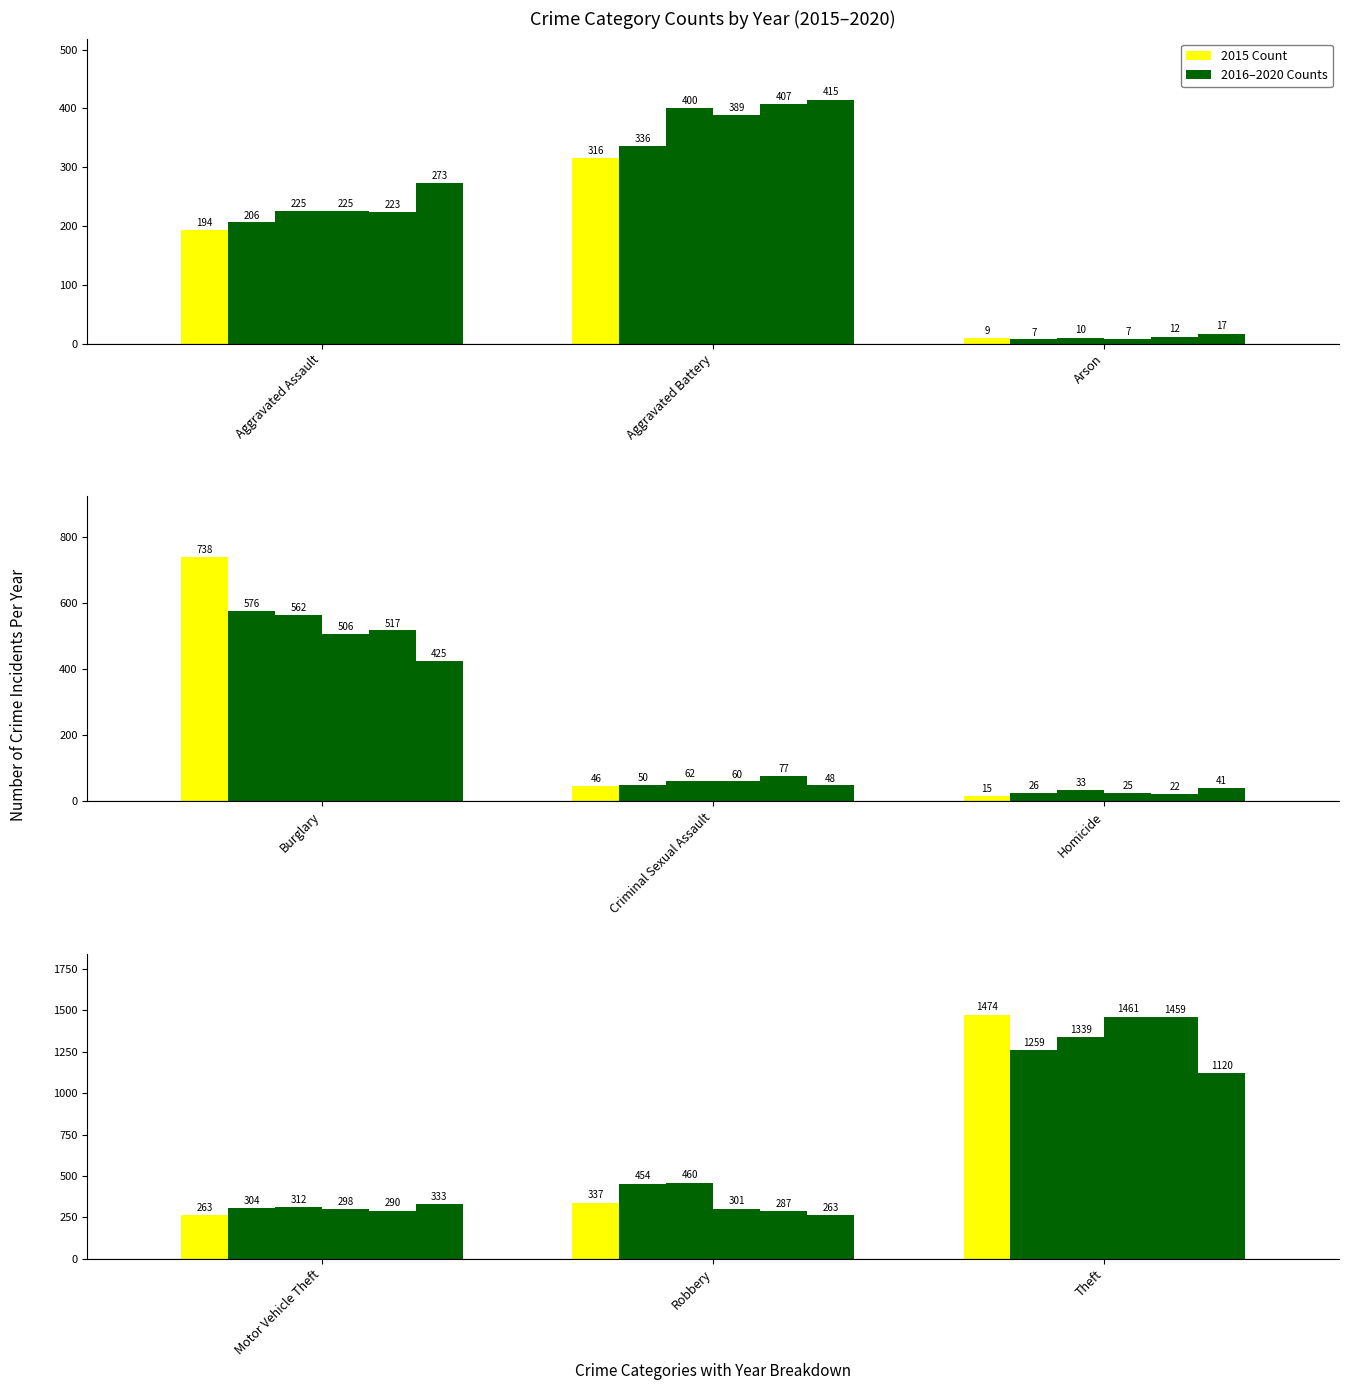

Is the value of 2018 at Arson greater than the value of 2016 at Robbery?

No